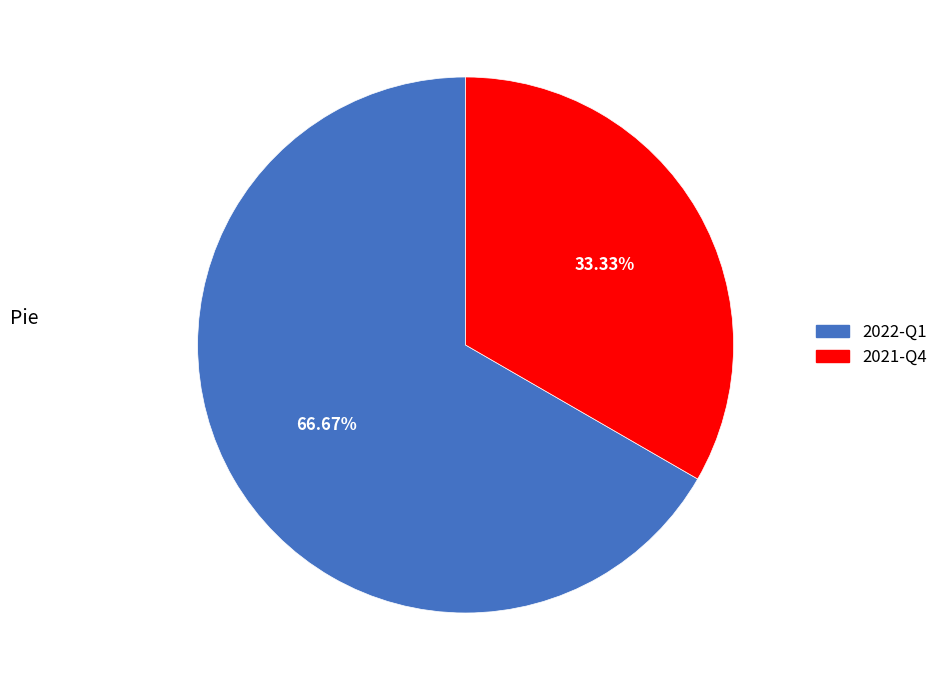

Which slice is the largest?

2022-Q1